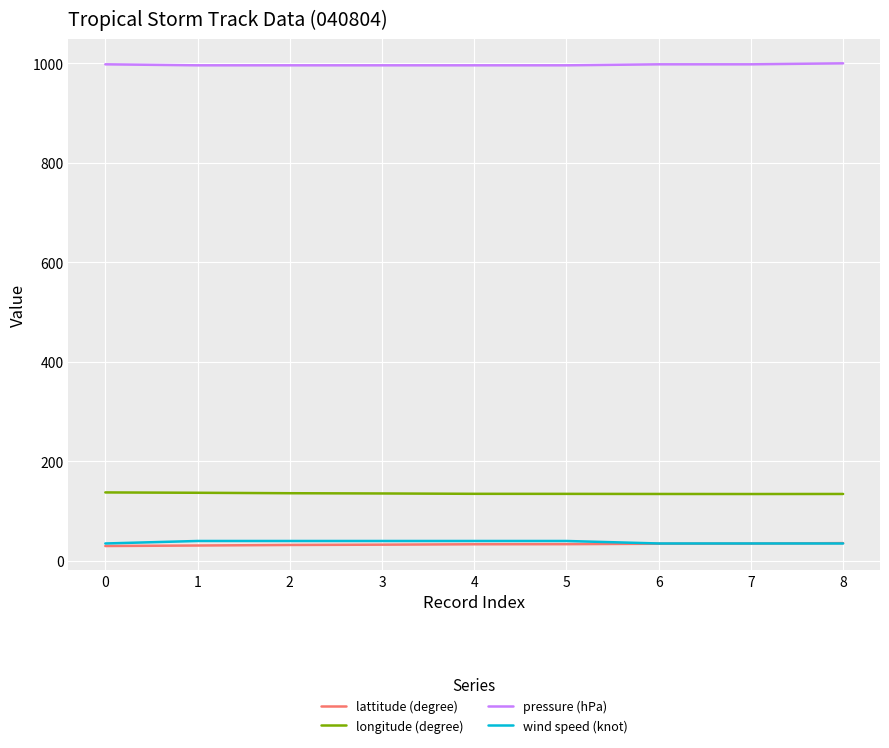

How many wind speed (knot) values are between 35 and 40?

9